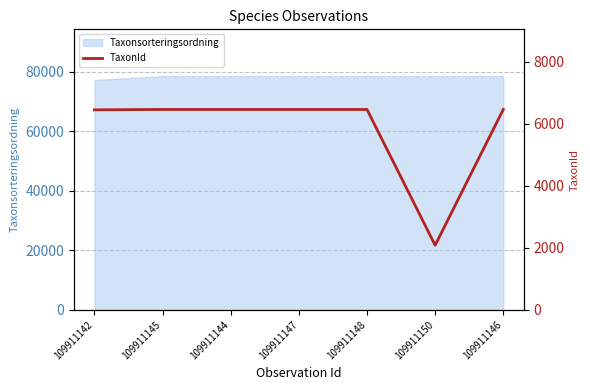

How many lines are shown in the chart?

1